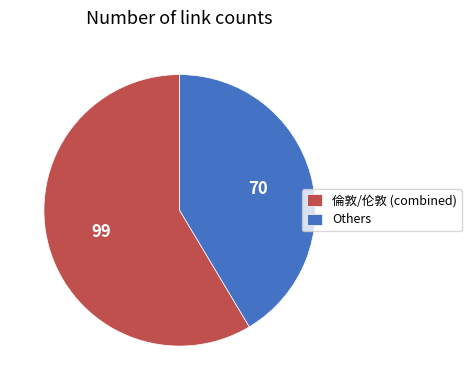

Do 倫敦/伦敦 (combined) and Others together represent more than half of the pie?

Yes